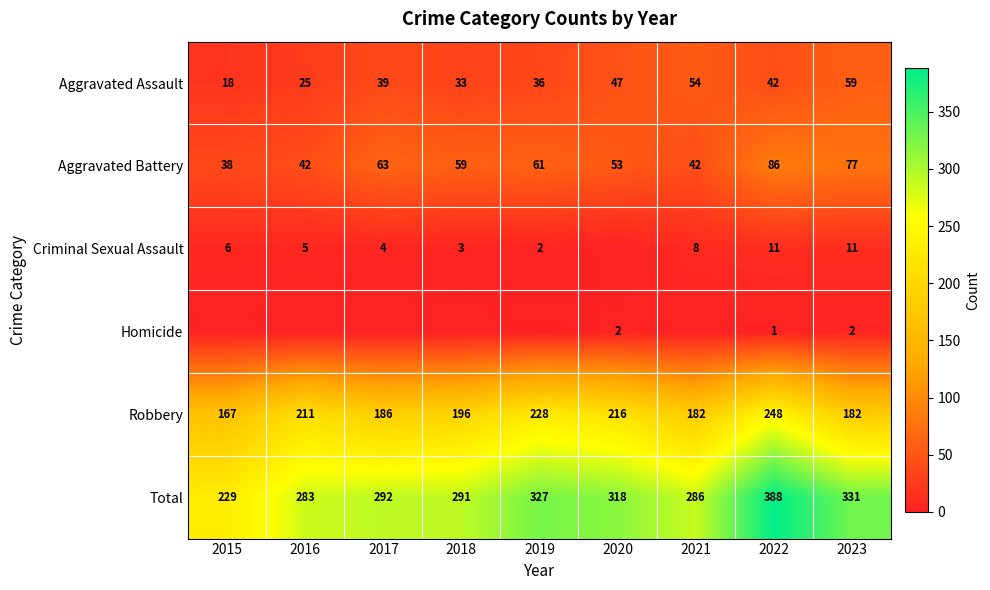

Between 2021 and 2019, which is larger?

2021